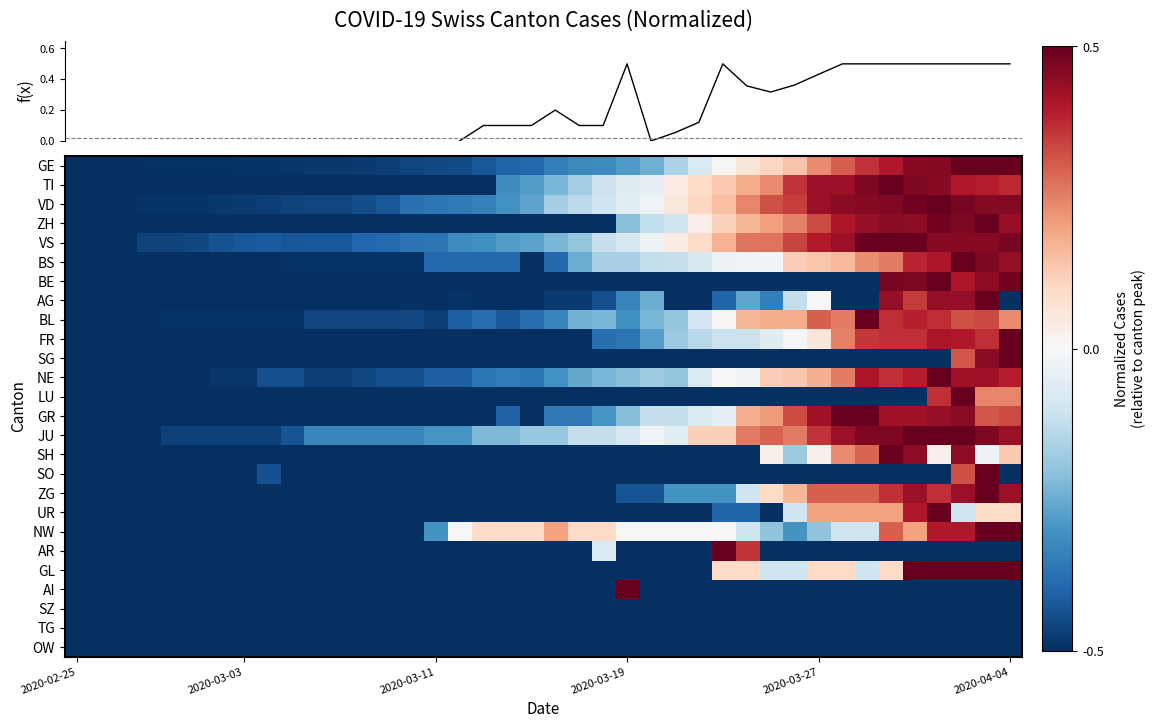

What is the minimum value for NE?

-0.5